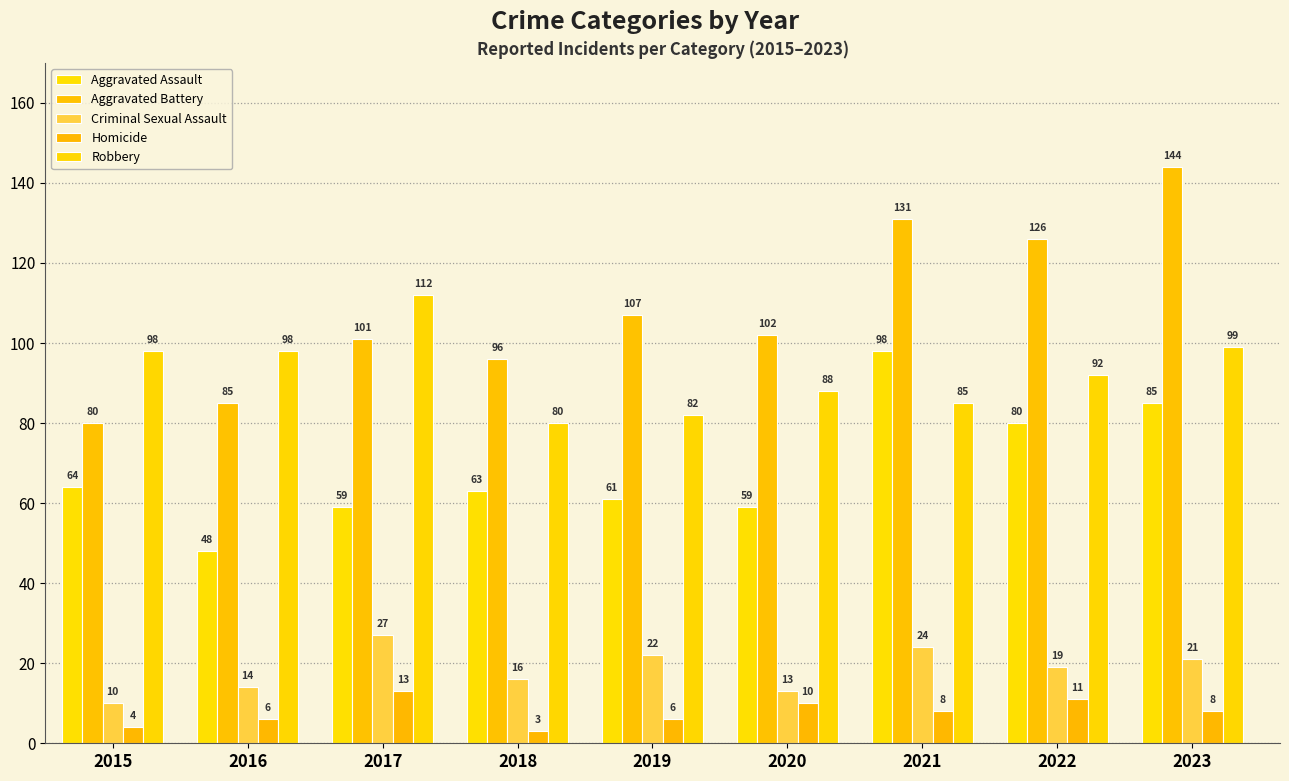

Read the Aggravated Battery value at 2018, to the nearest 5.

95